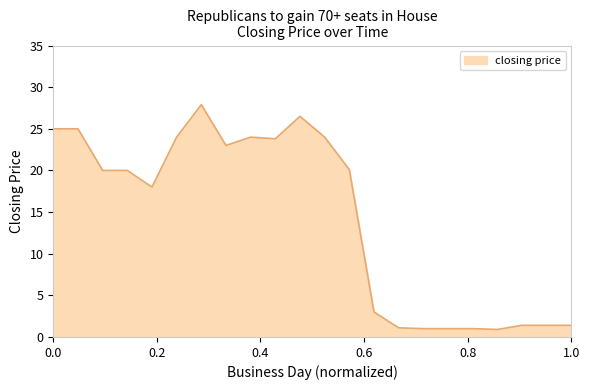

What is the difference between the maximum and minimum values?

27.0